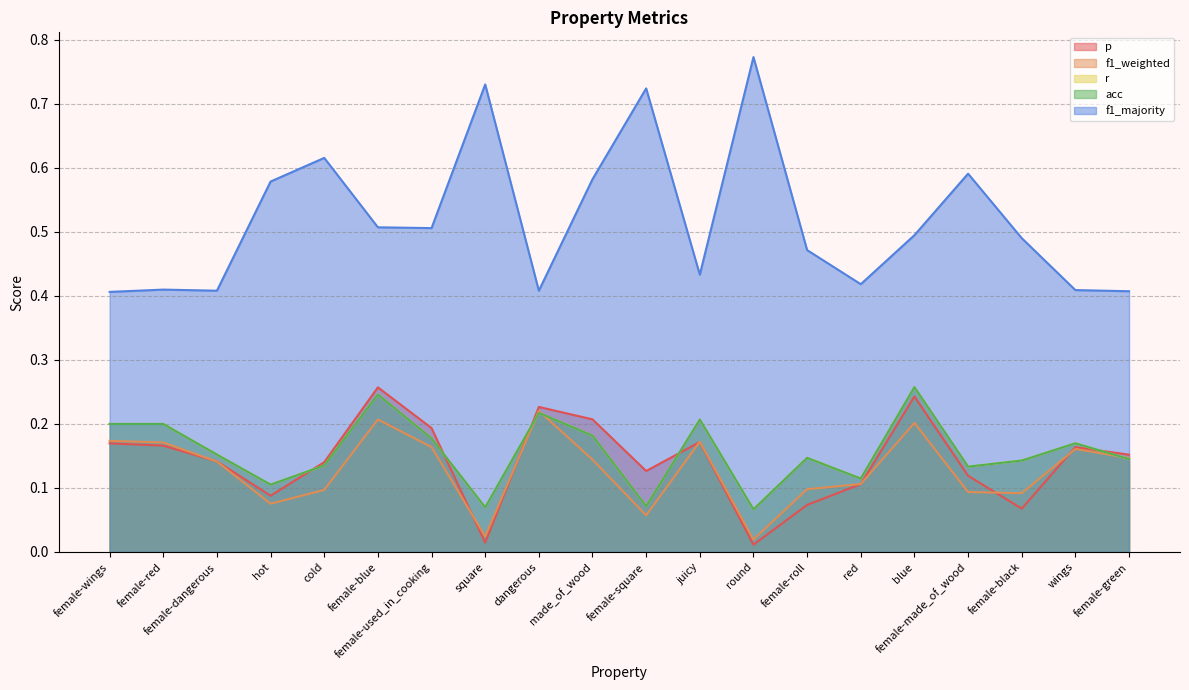

Which series has the widest spread of values?

f1_majority